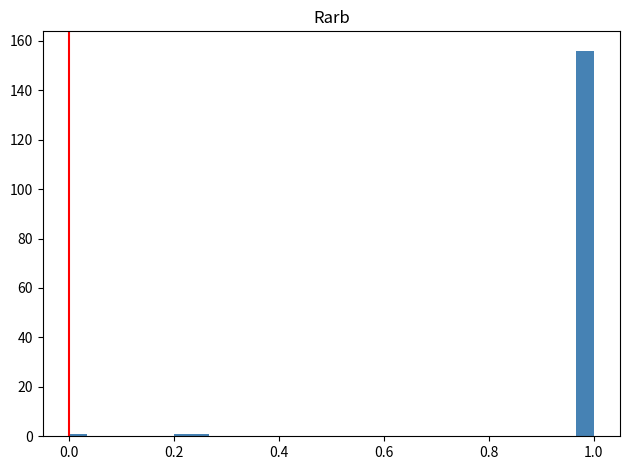

Around what value on the x-axis is the tallest bar? Give the approximate position of its centre, as read against the axis.

0.98